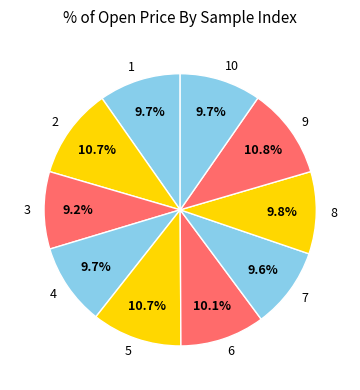

To the nearest percent, what portion does 8 represent?

10%